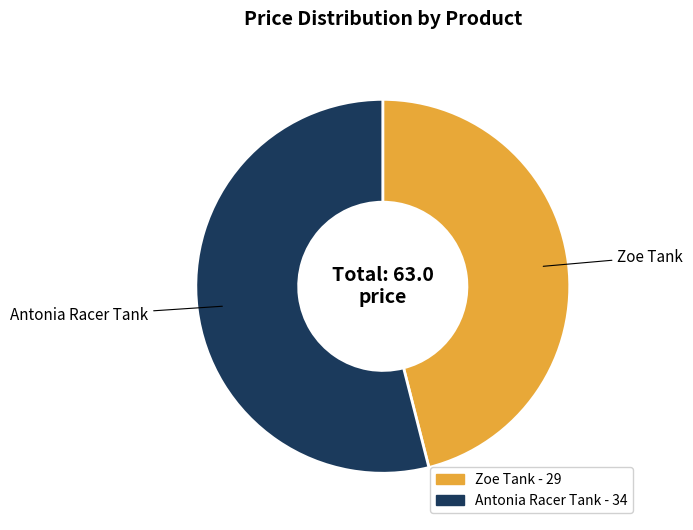

Rank the categories by value from highest to lowest.

Antonia Racer Tank, Zoe Tank